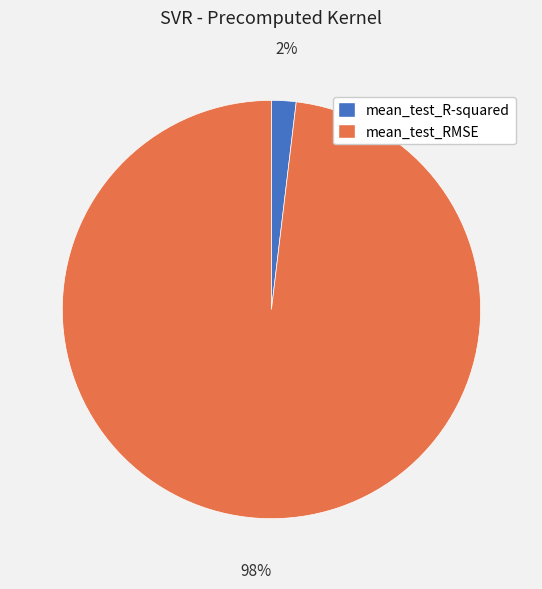

Between mean_test_R-squared and mean_test_RMSE, which is larger?

mean_test_RMSE